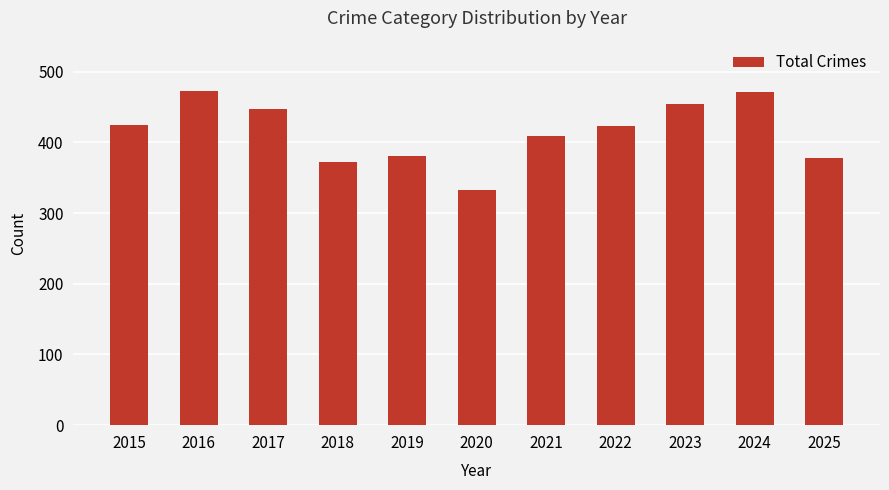

What value does the data have at 2015?

425